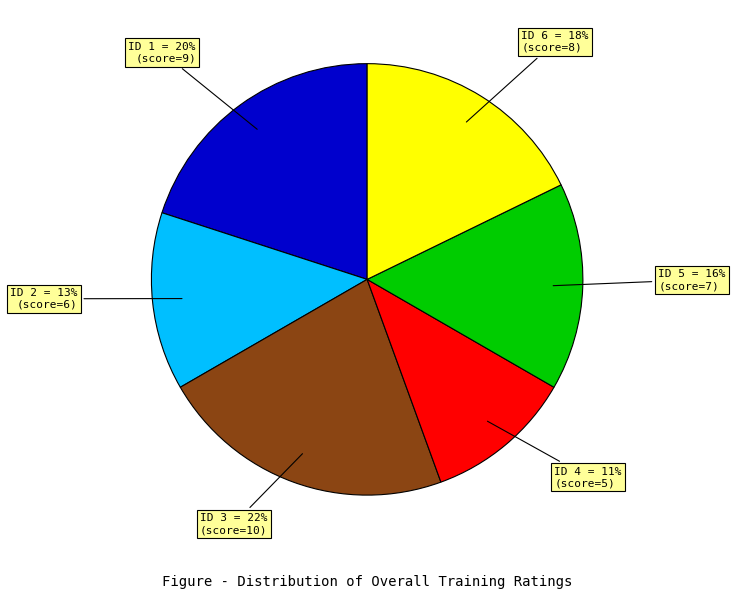

How many segments does this pie chart have?

6